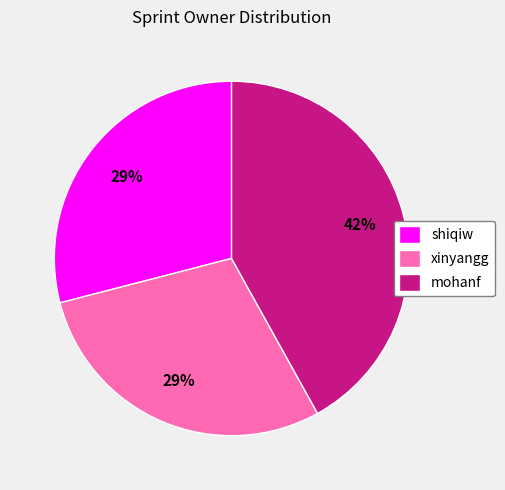

Between xinyangg and mohanf, which is larger?

mohanf